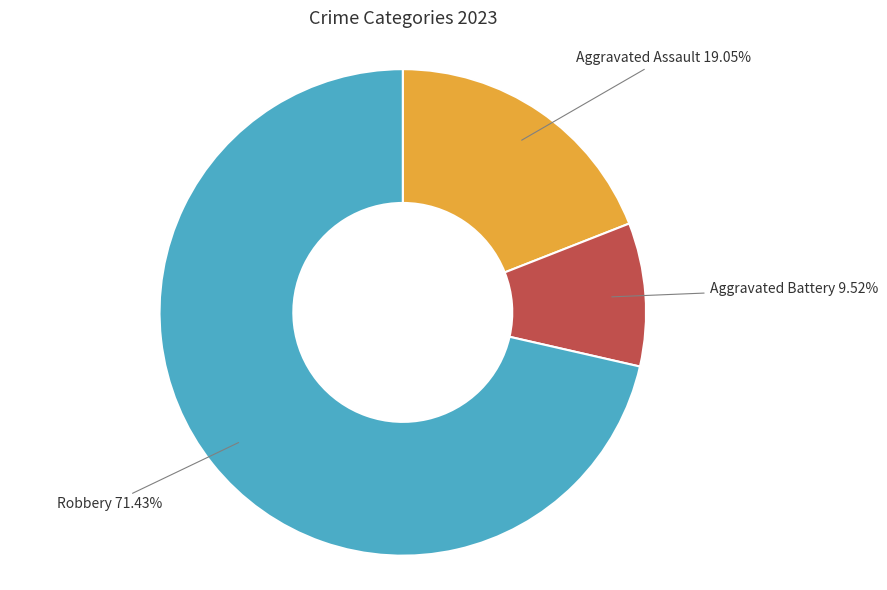

Is there a majority slice in this chart?

Yes